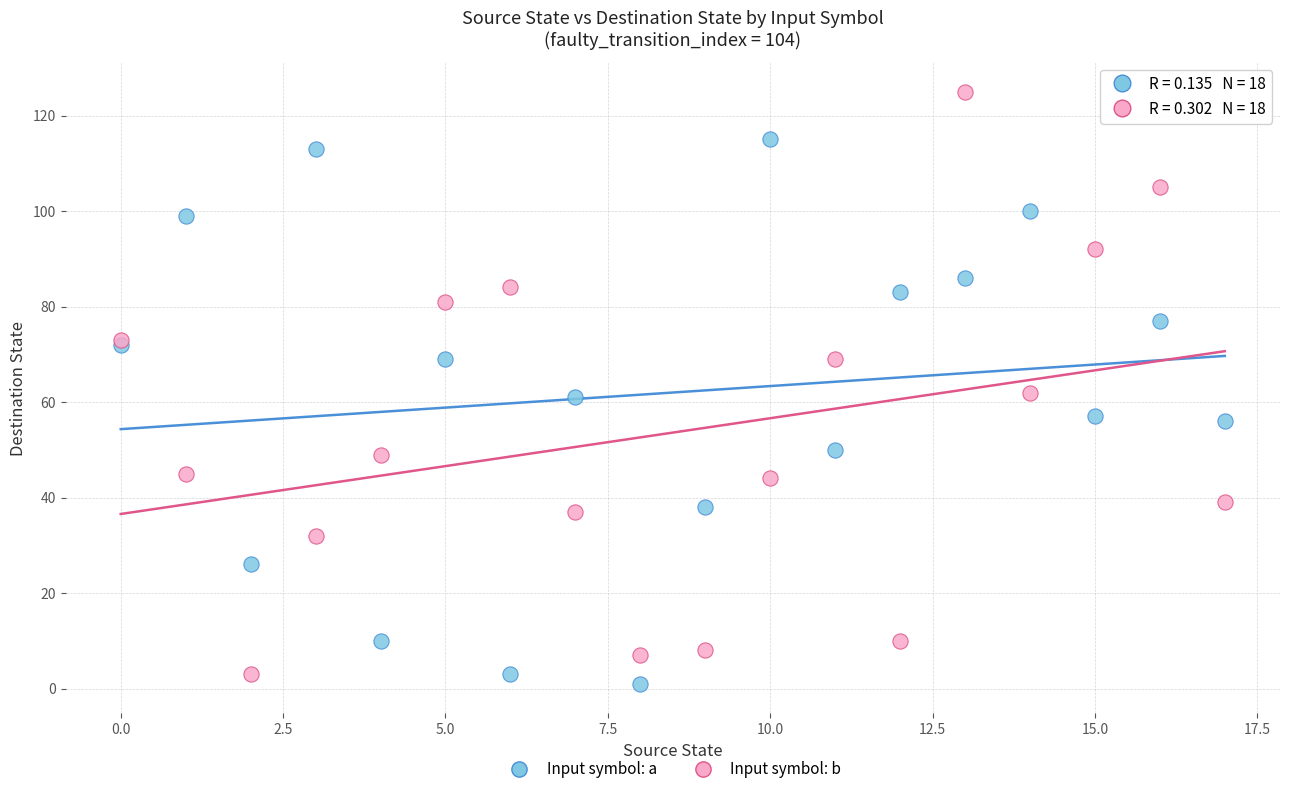

Which series has the largest Y range (max minus min)?

Input symbol: b